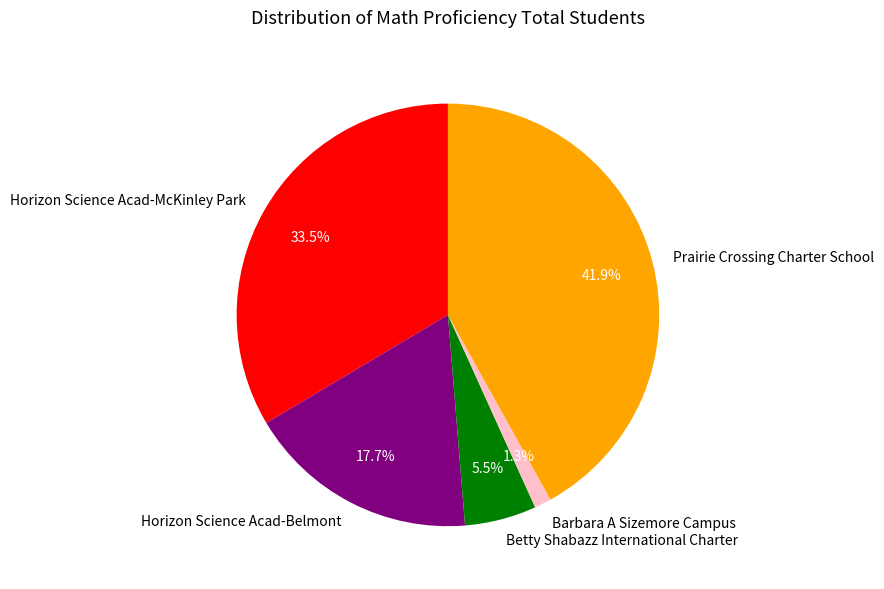

The Horizon Science Acad-Belmont slice represents 18% of the pie. True or false?

True